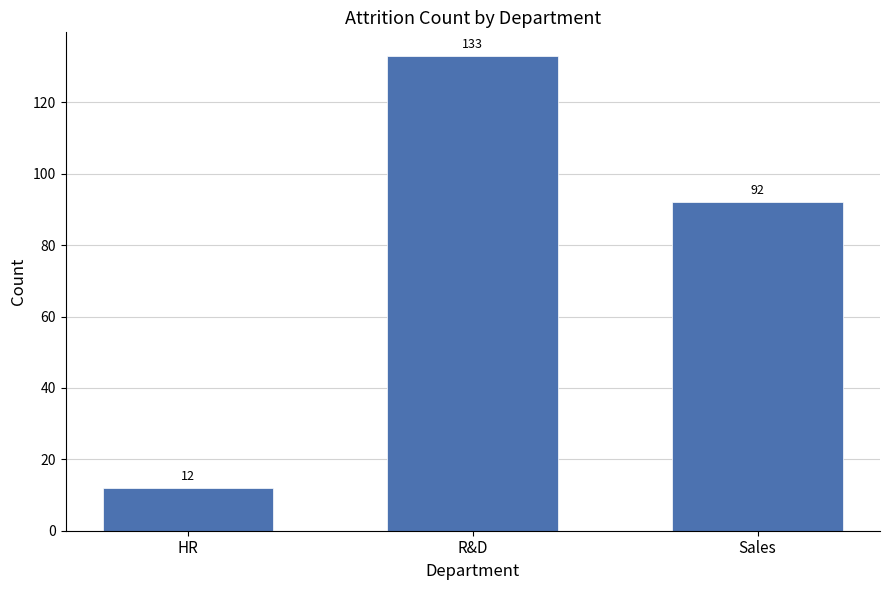

Reading left to right, transcribe all the data shown in this chart.

HR=12	R&D=133	Sales=92